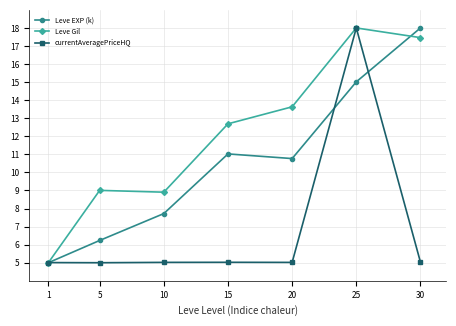

List the series in order of their overall mean, highest first.

Leve Gil, Leve EXP (k), currentAveragePriceHQ